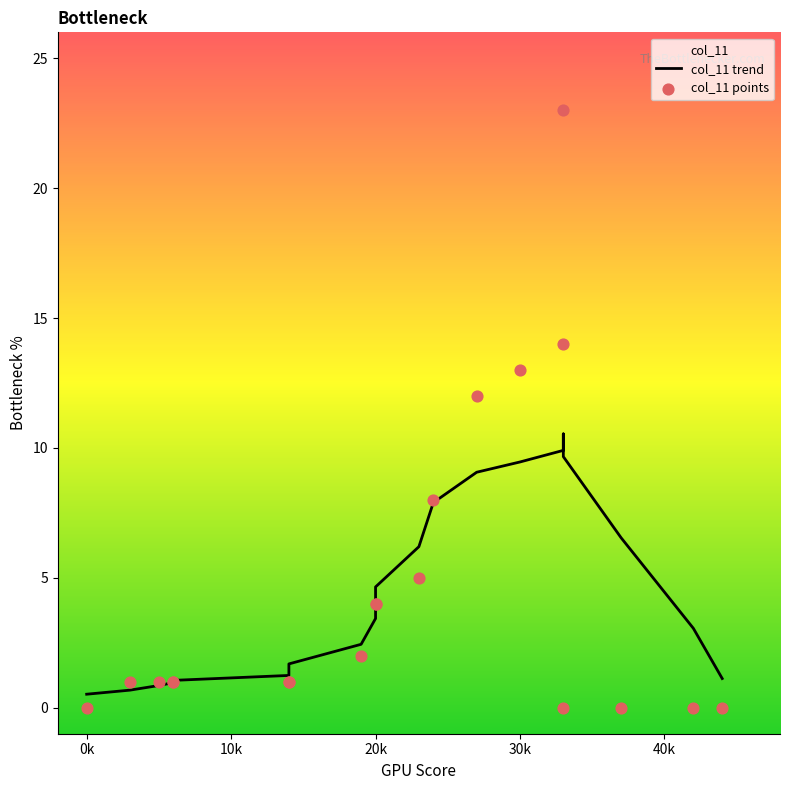

At how many categories does at least one series exceed 17?

1